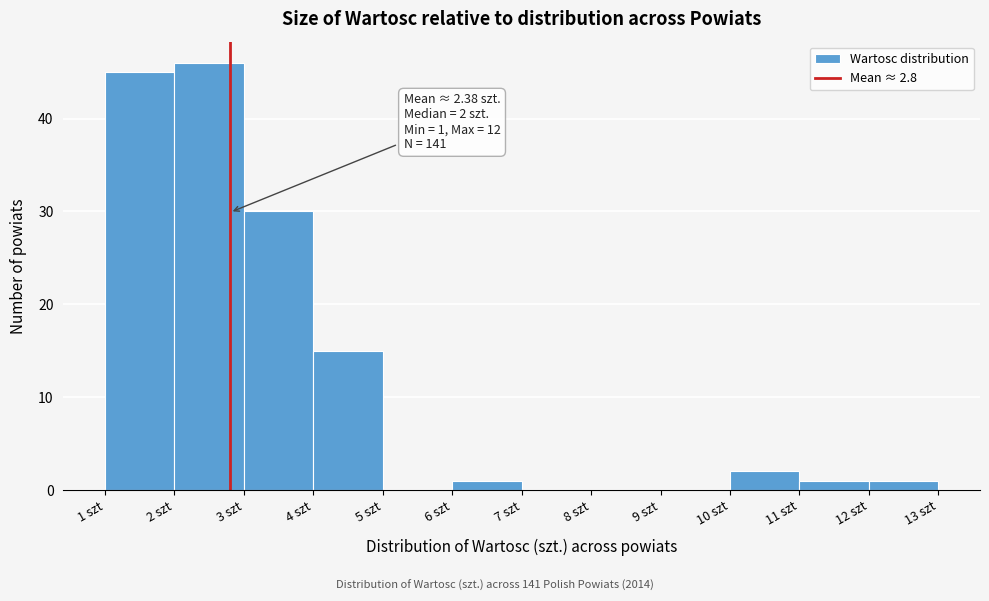

Over which range of the x-axis is the bar tallest?

2 to 3